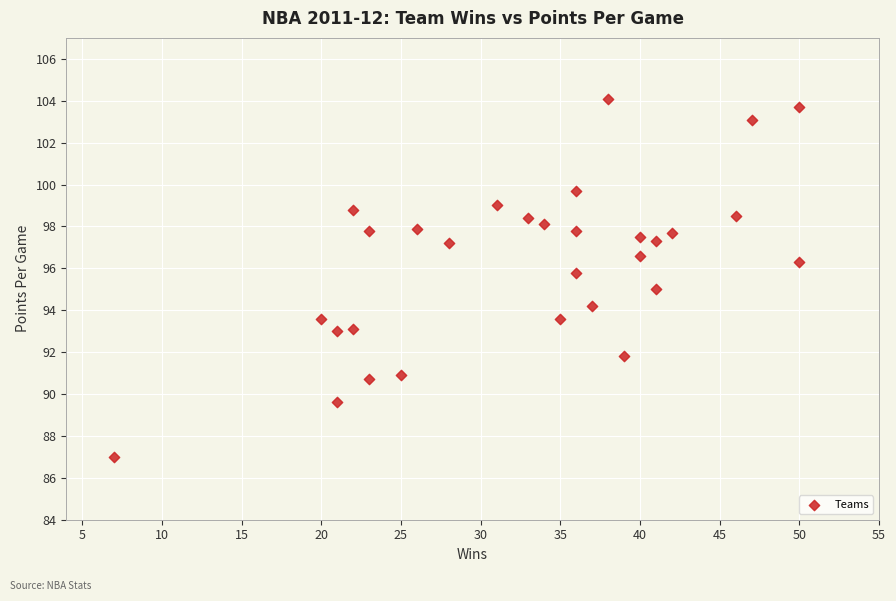

What is the range of Y values (max minus min)?

17.1